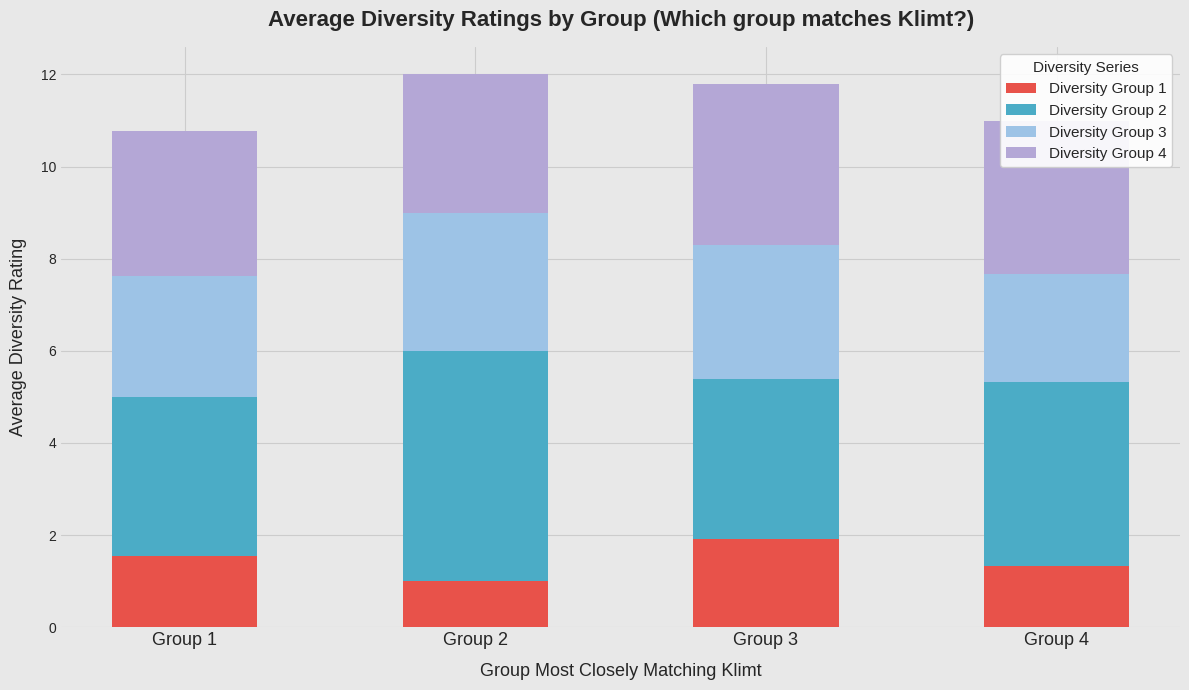

Count the number of categories in the chart.

4